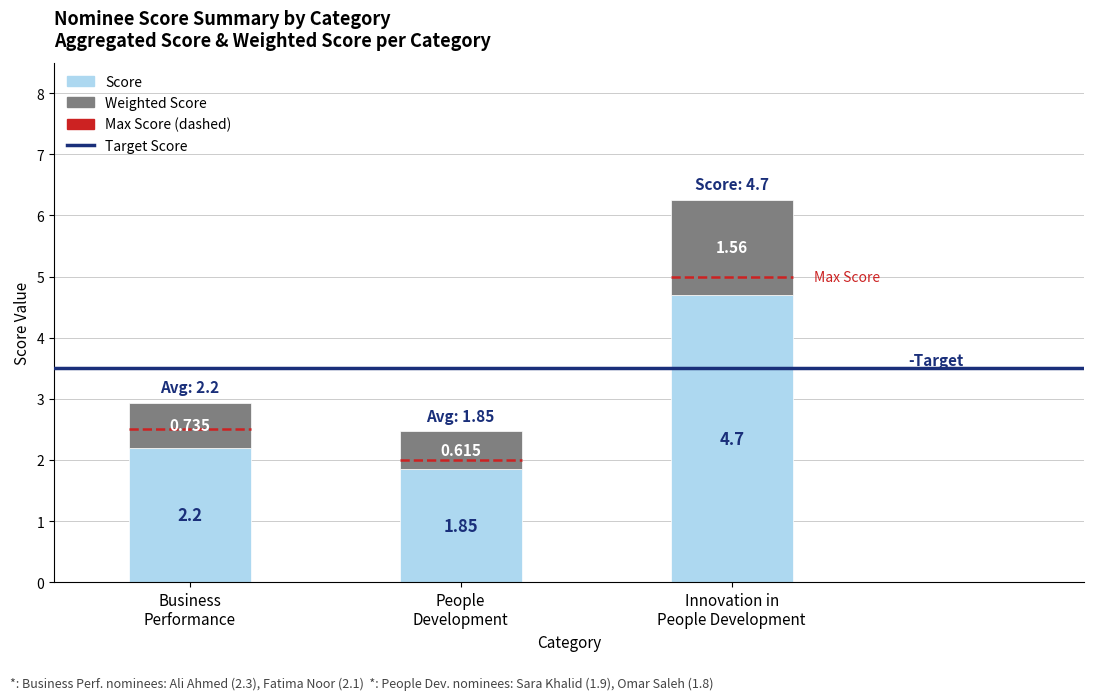

At how many categories does at least one series exceed 3?

1